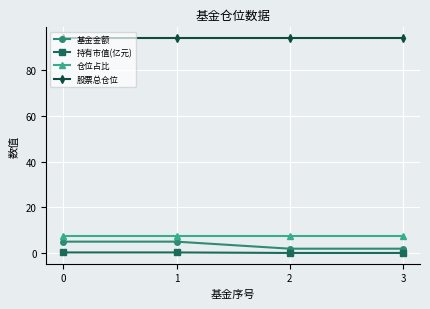

Which series has the widest spread of values?

基金金额